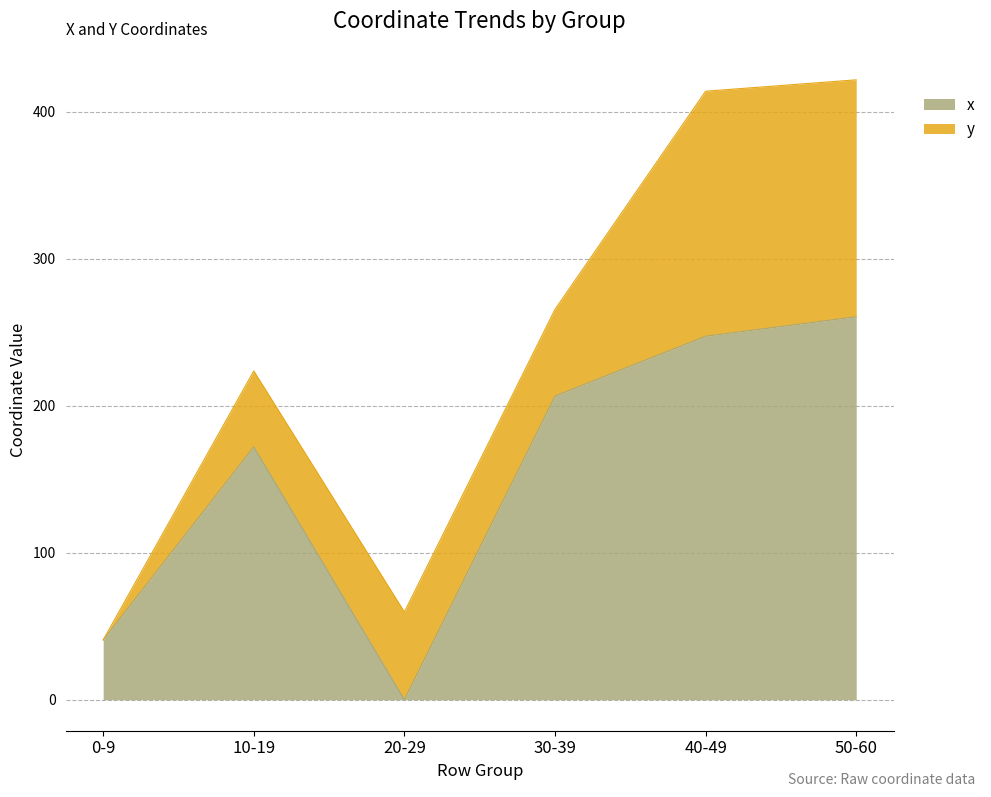

What is the total value across all series at 0-9?

40.7